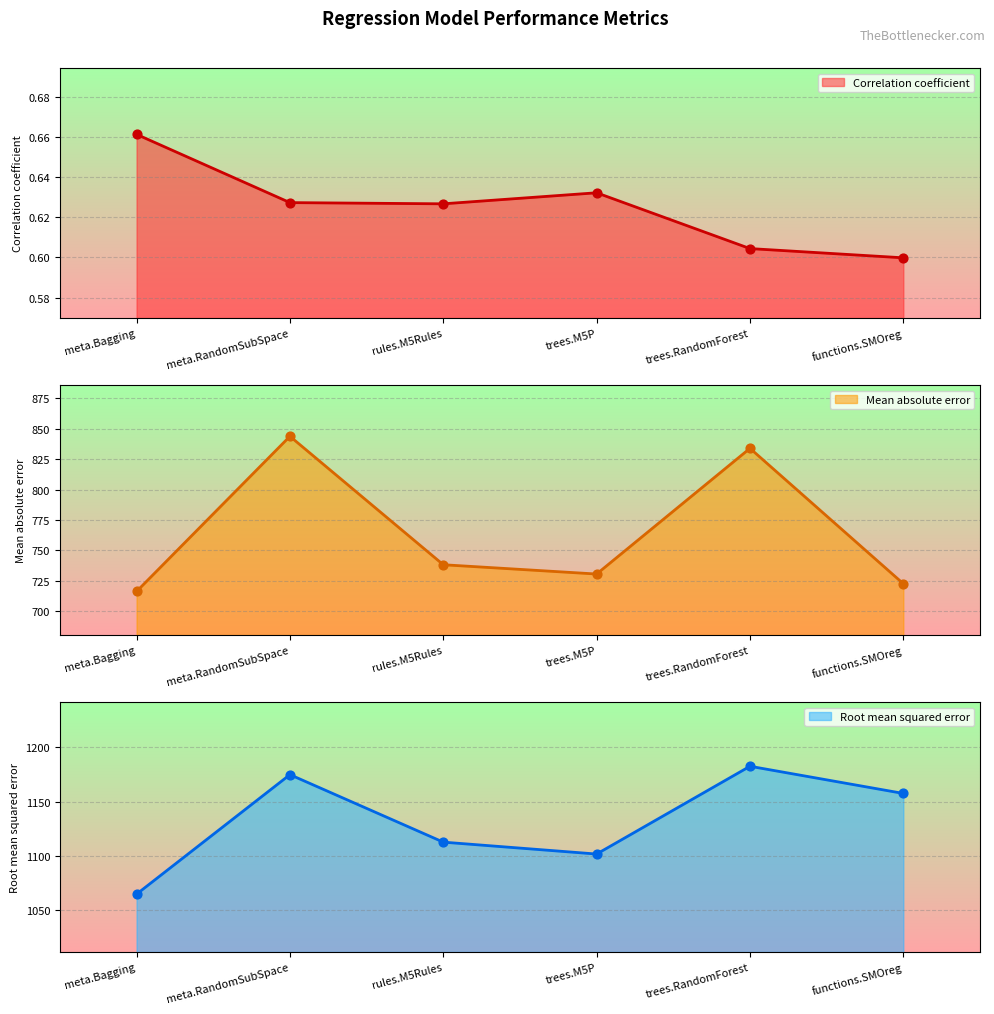

What are all the series names shown in the legend?

Correlation coefficient, Mean absolute error, Root mean squared error